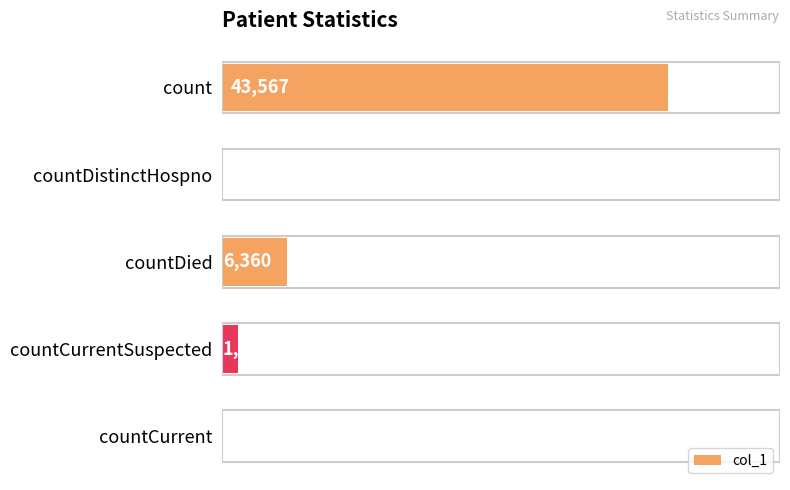

Between count and countDied, which is larger?

count